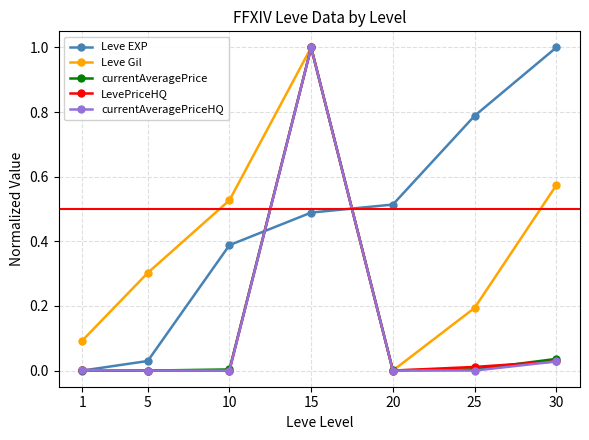

Between which two adjacent categories do Leve Gil and Leve EXP first intersect?

15 and 20